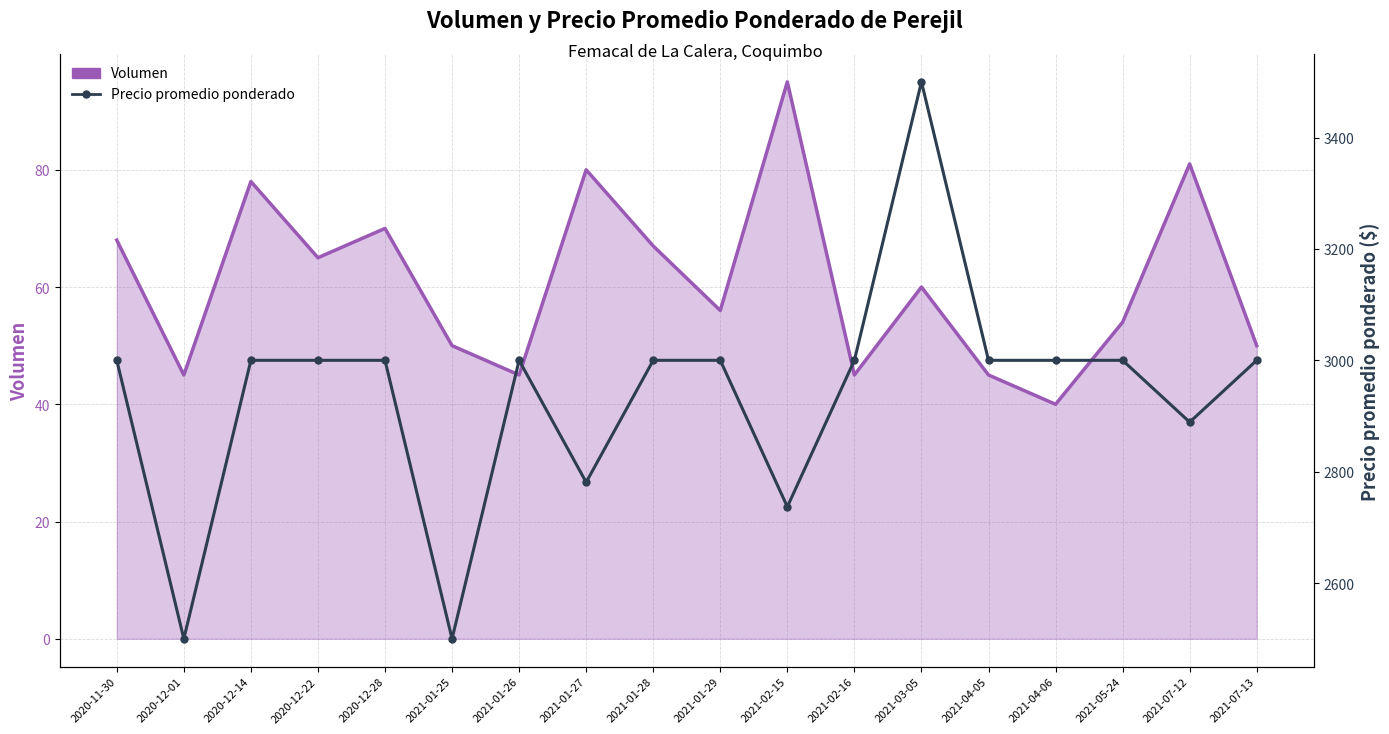

Which label corresponds to the largest value in the chart?

2021-03-05